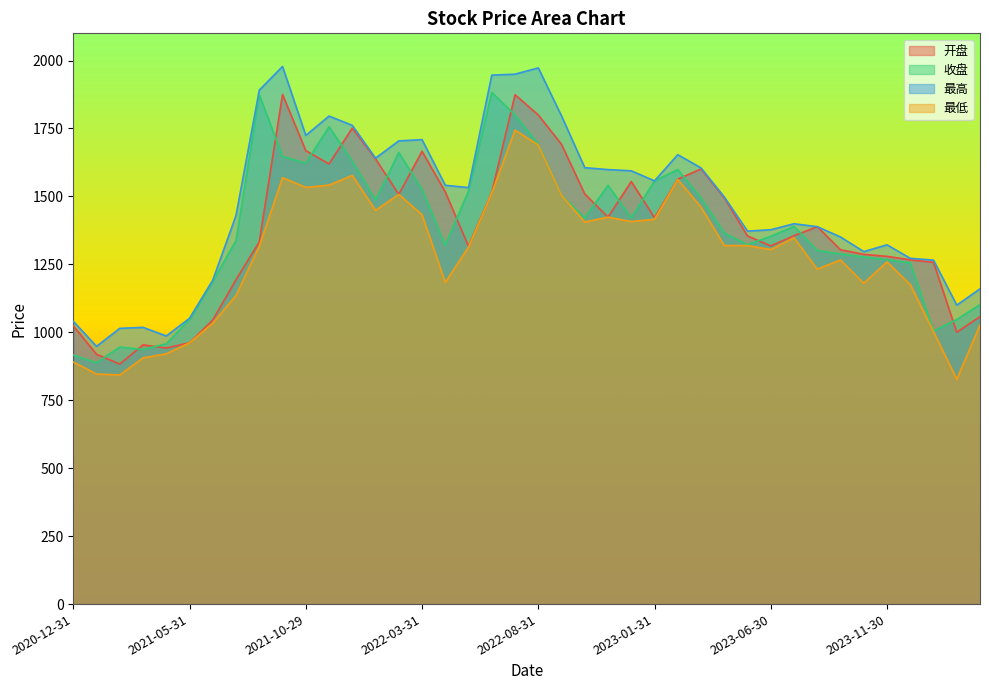

What is the sum of all 开盘 values?

55129.7